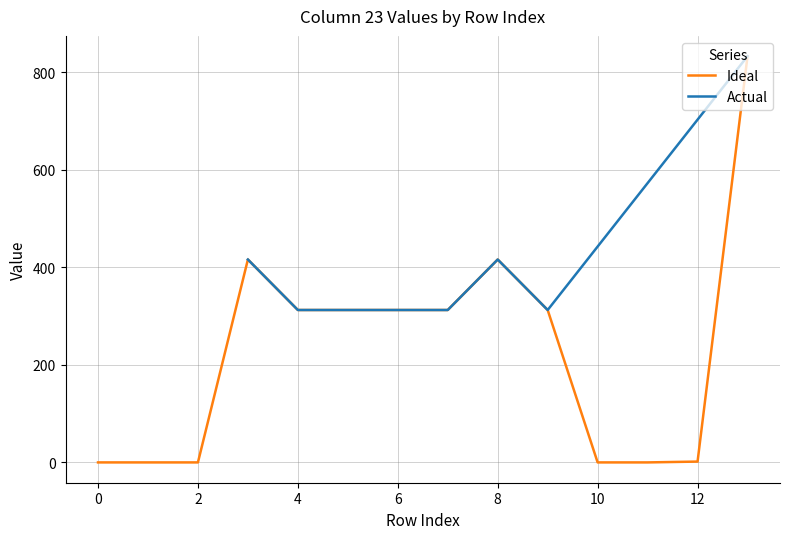

List the labels in order of value, smallest first.

0.0, 1.0, 2.0, 10.0, 11.0, 12.0, 9.0, 4.0, 5.0, 6.0, 7.0, 8.0, 3.0, 13.0